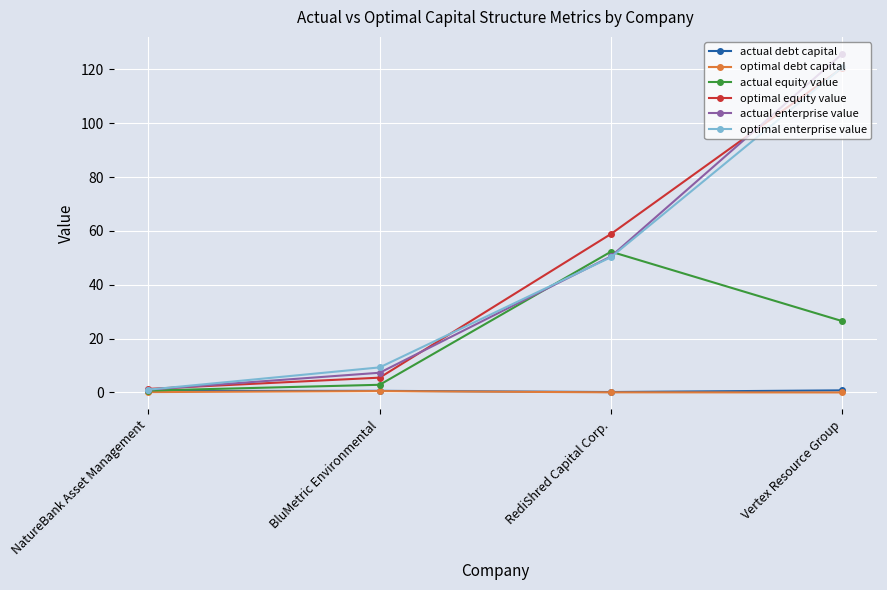

What is the difference between the highest and lowest values at Vertex Resource Group?

125.8